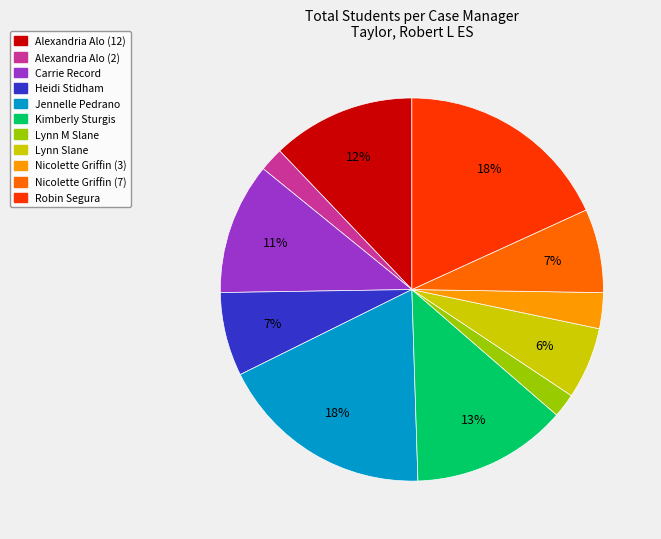

Do Alexandria Alo (12) and Robin Segura together represent more than half of the pie?

No